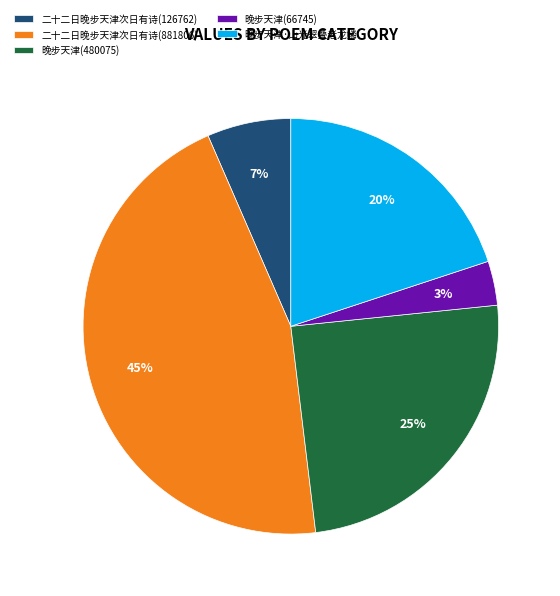

To the nearest percent, what is the difference between the largest and smallest slice percentages?

42%